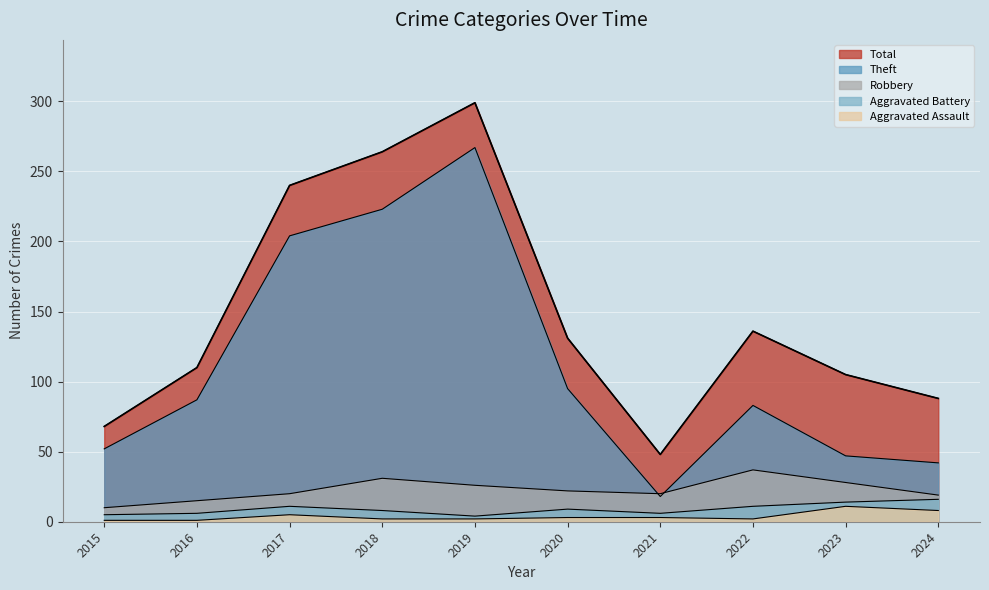

How many lines are shown in the chart?

5